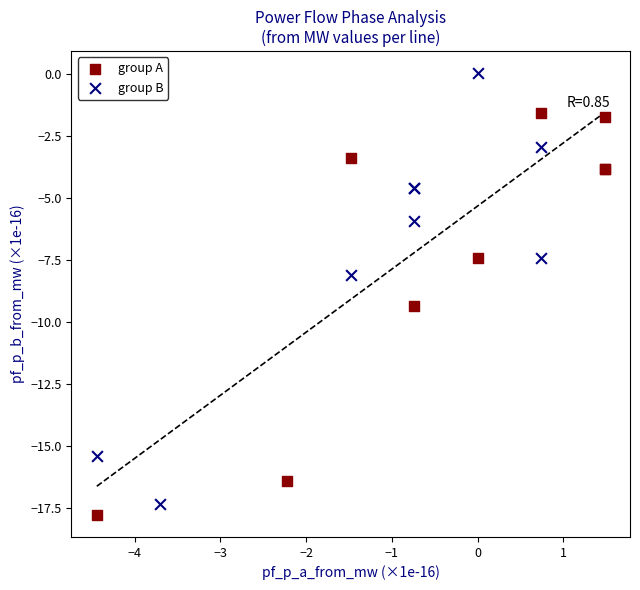

Which series contains the highest Y value?

group B